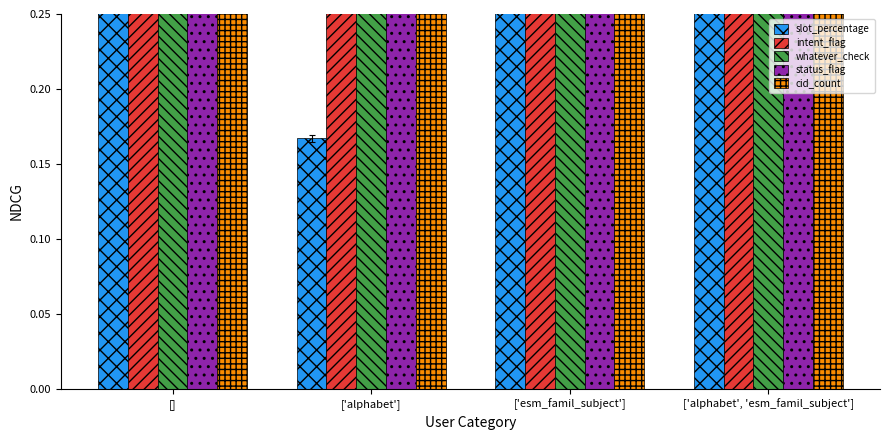

Reading left to right, what are all the values shown in this chart?

slot_percentage: []=1.0	['alphabet']=0.2	['esm_famil_subject']=1.0	['alphabet', 'esm_famil_subject']=0.9
intent_flag: []=1.0	['alphabet']=1.0	['esm_famil_subject']=1.0	['alphabet', 'esm_famil_subject']=1.0
whatever_check: []=1.0	['alphabet']=1.0	['esm_famil_subject']=1.0	['alphabet', 'esm_famil_subject']=1.0
status_flag: []=1.0	['alphabet']=0.3	['esm_famil_subject']=0.5	['alphabet', 'esm_famil_subject']=0.6
cid_count: []=0.9	['alphabet']=0.7	['esm_famil_subject']=0.6	['alphabet', 'esm_famil_subject']=0.8